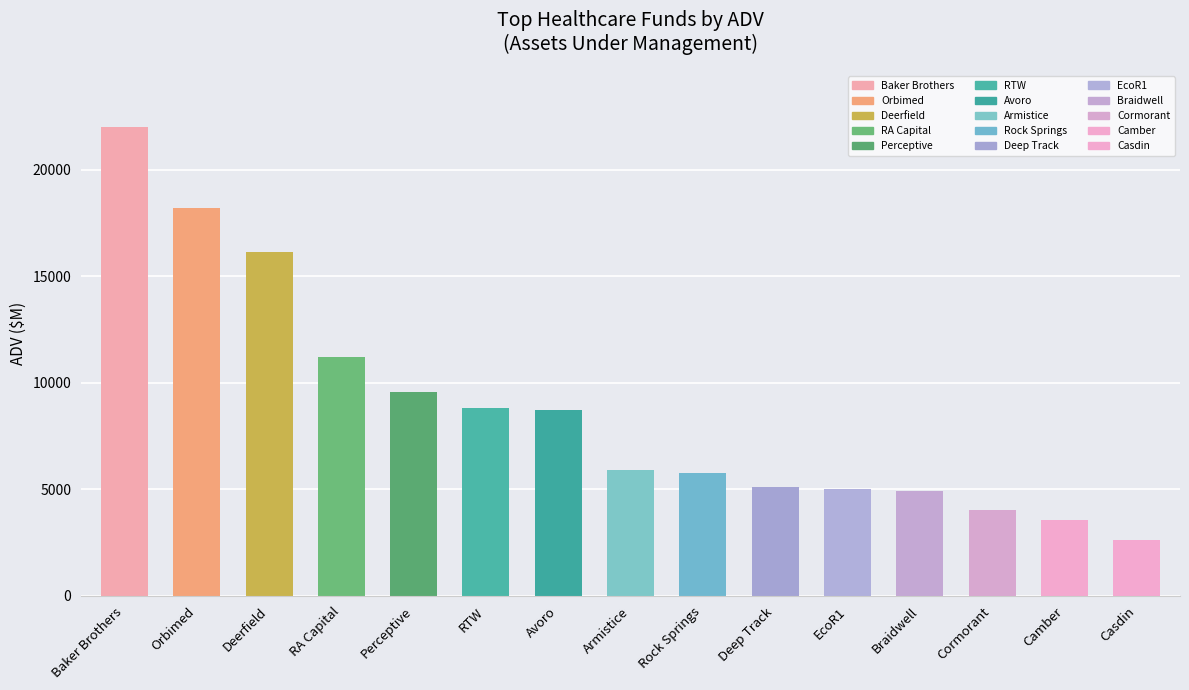

What is the sum of the values at Perceptive and Braidwell?

14477.9